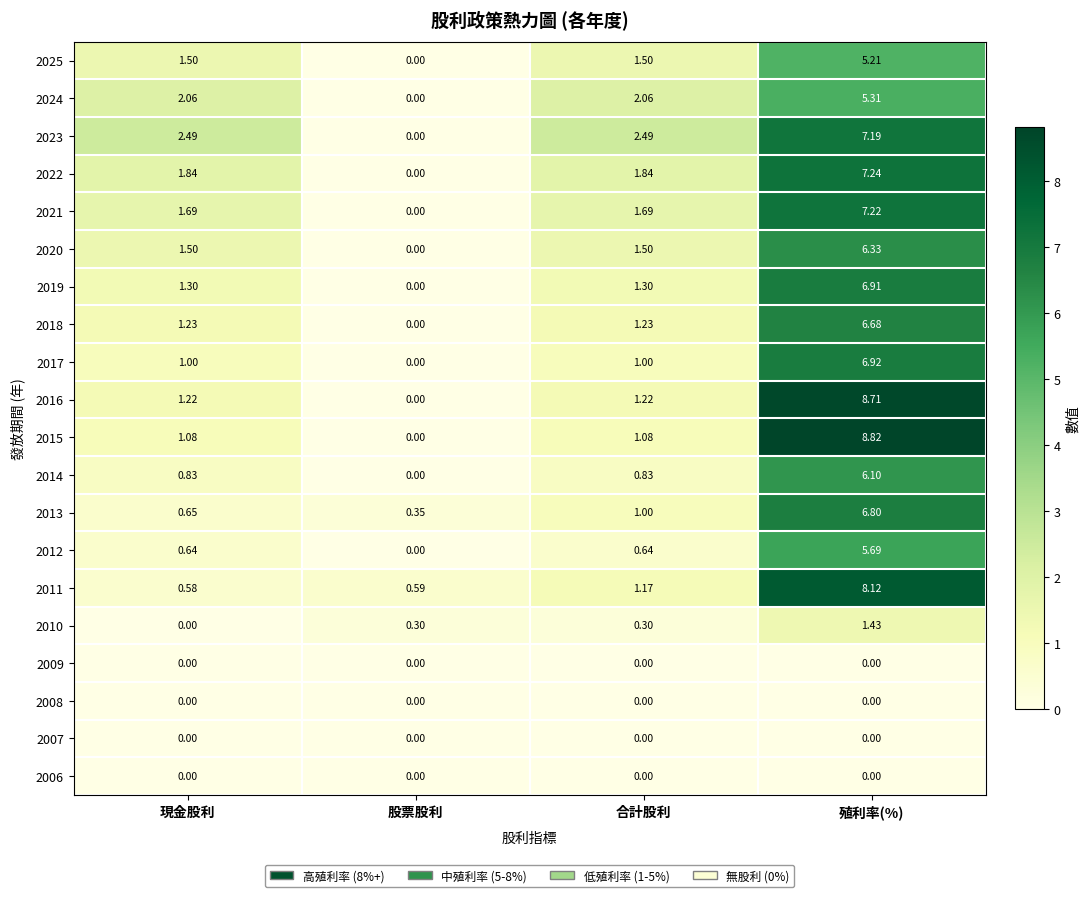

Is the value of 2018 at 現金股利 greater than the value of 2020 at 殖利率(%)?

No